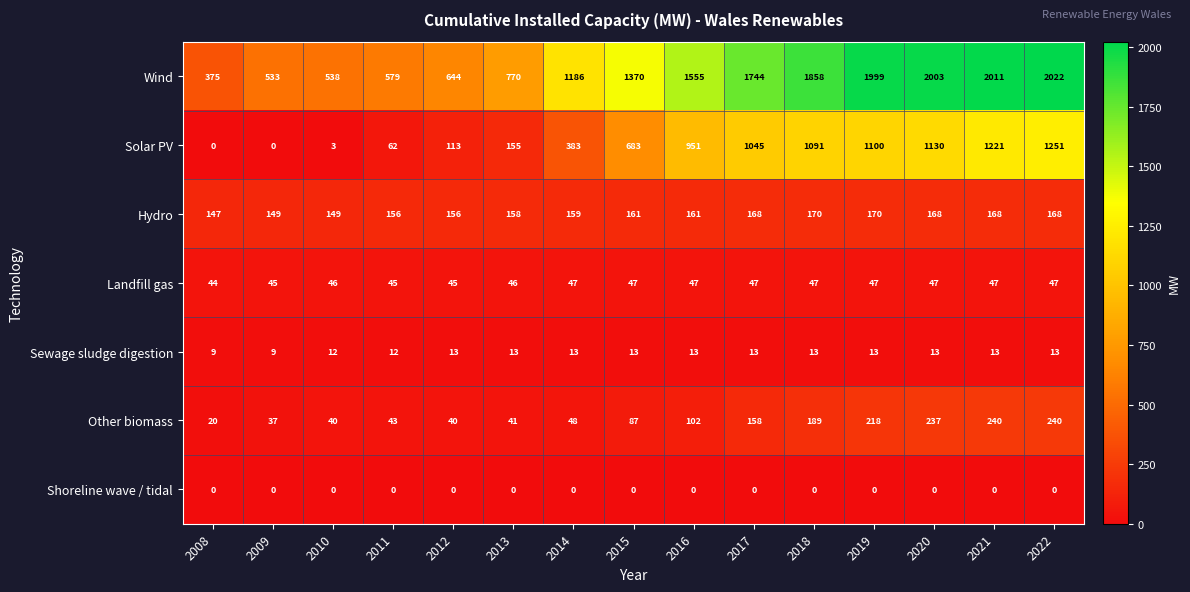

Which series changed the most between 2015 and 2016?

Solar PV